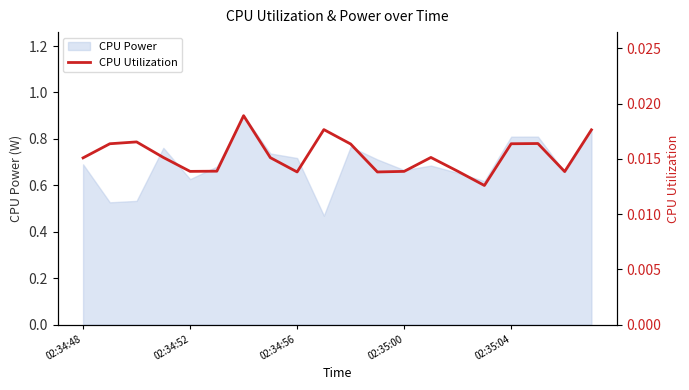

True or false: there are more than 1 points higher than both neighbors.

True